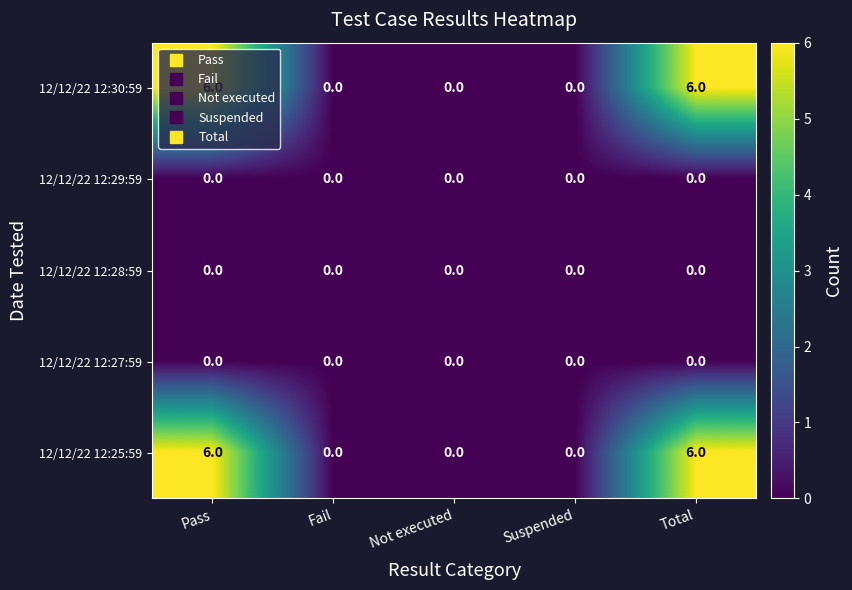

Is it true that 12/12/22 12:29:59 equals 0 at Fail?

True